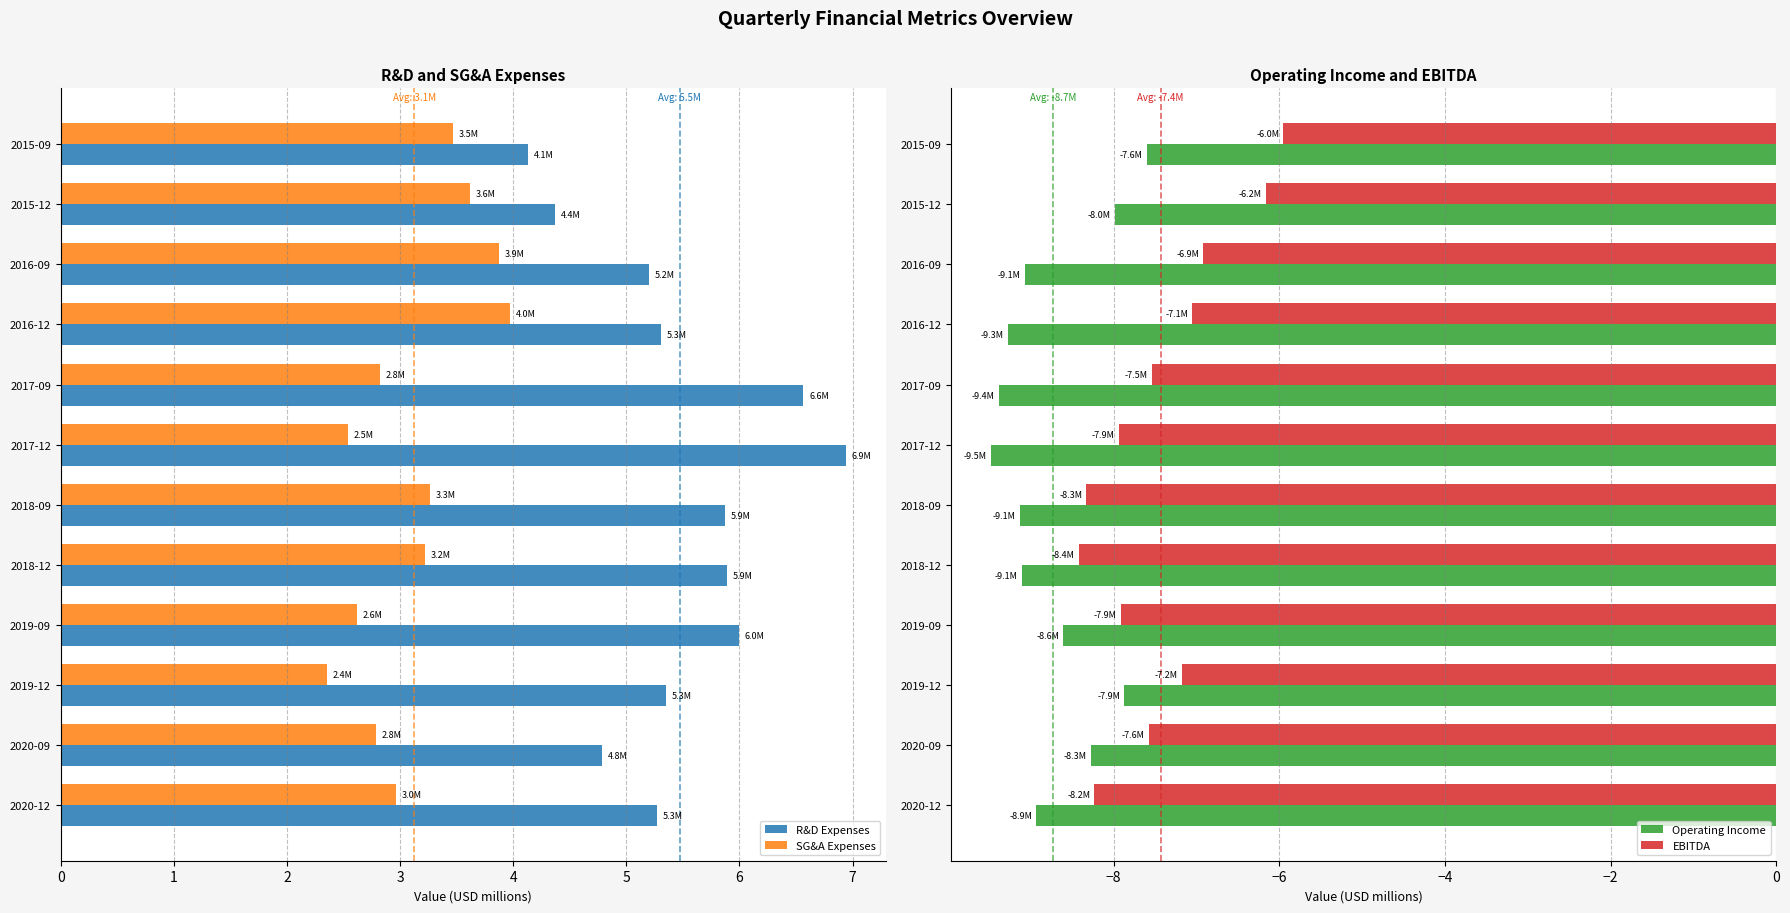

Is it true that SG&A Expenses equals 3.5 at 2015-09?

True